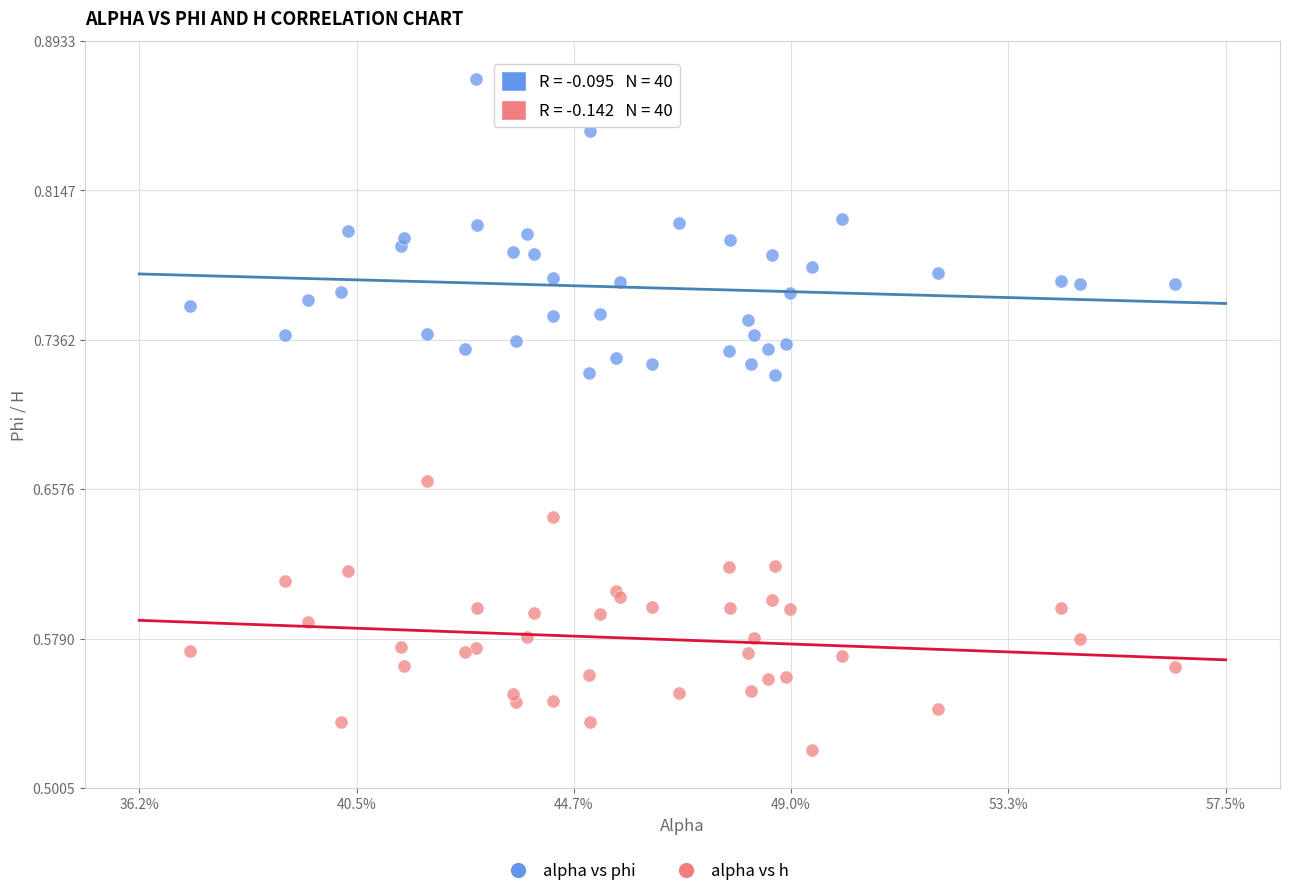

Which series has the largest Y range (max minus min)?

alpha vs phi